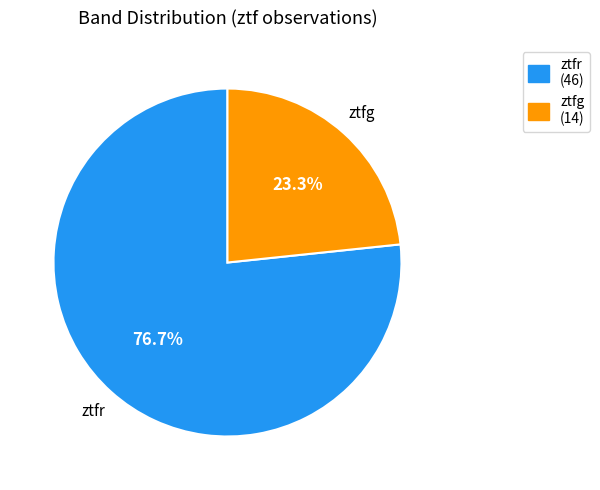

Combined, do ztfg and ztfr account for over 50%?

Yes